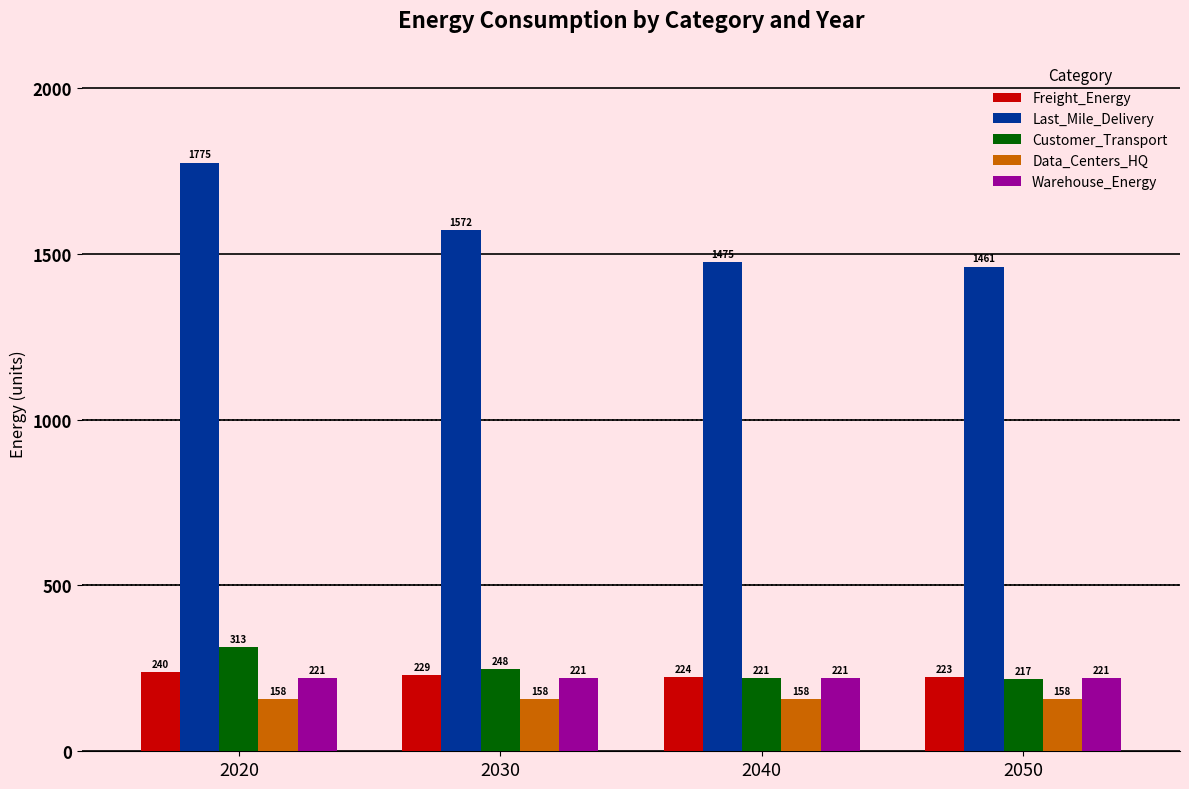

Which series has the largest total across all categories?

Last_Mile_Delivery